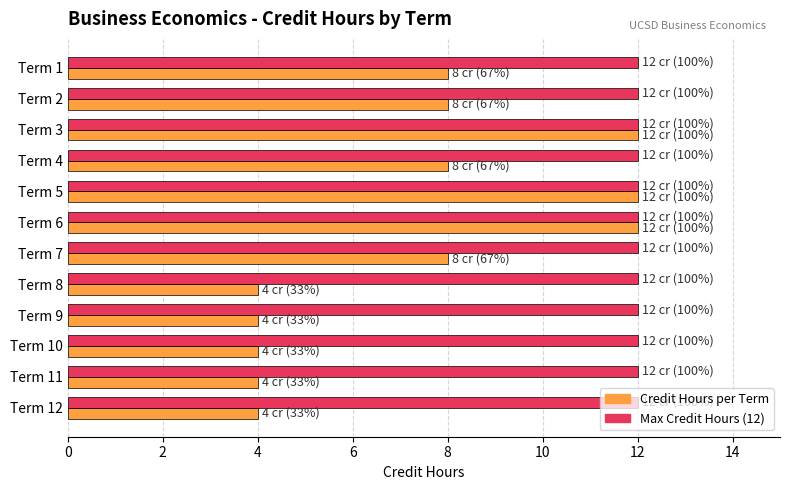

What is the total value across all series at Term 5?

24